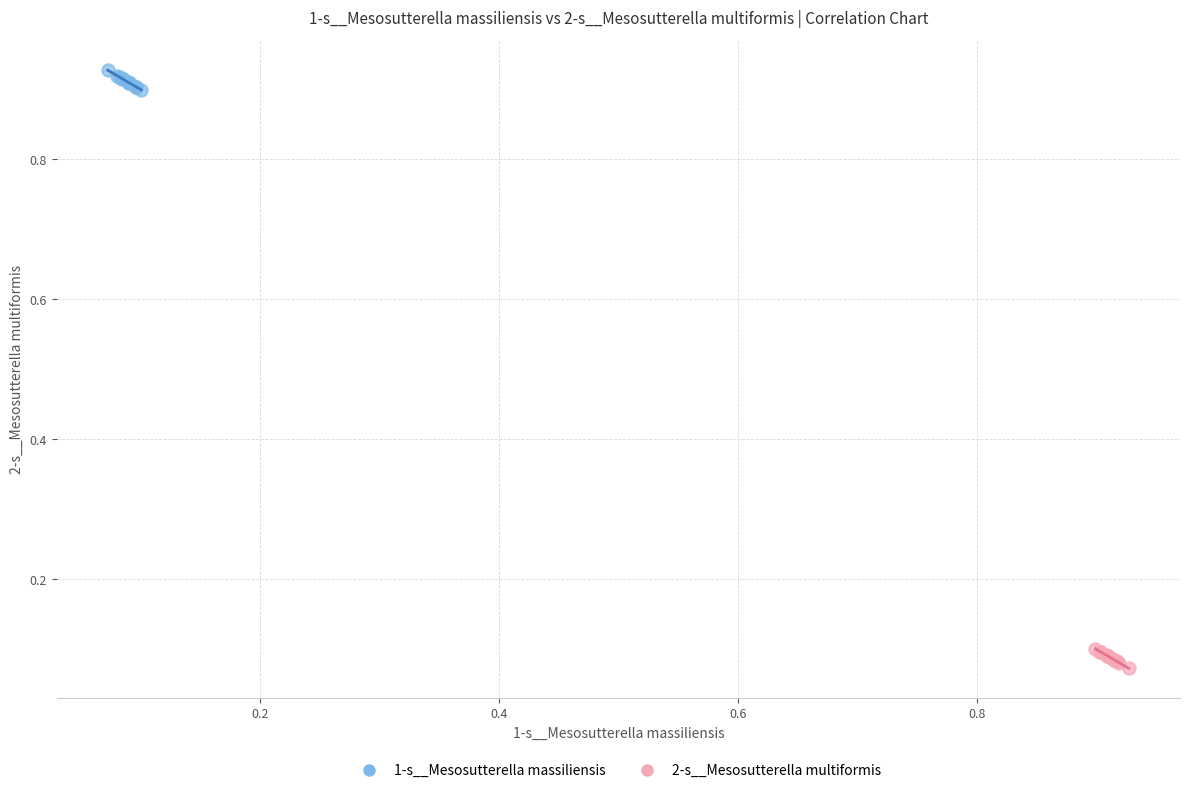

Which series reaches the minimum Y coordinate?

2-s__Mesosutterella multiformis